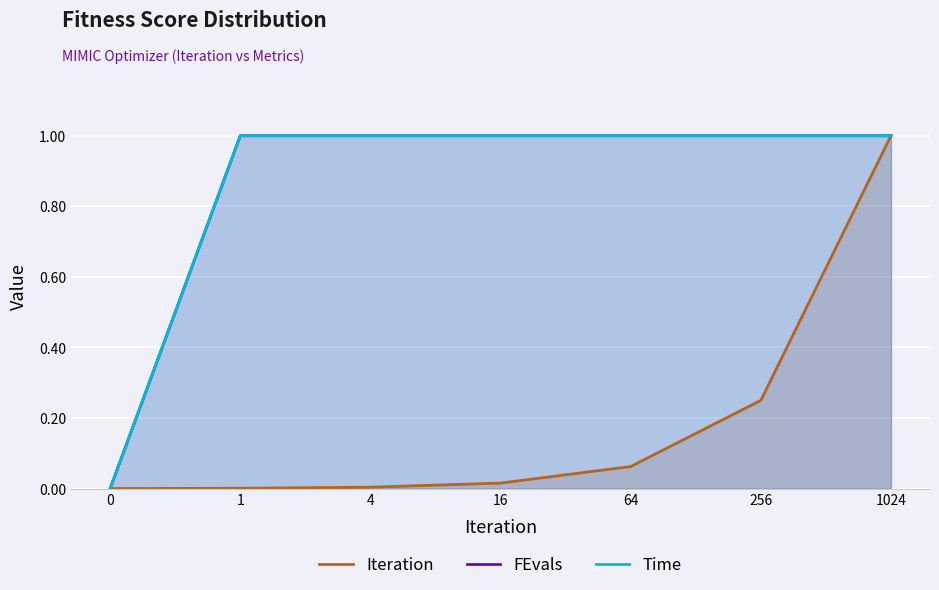

What is the sum of the Time values at 64 and 1024?

2.0